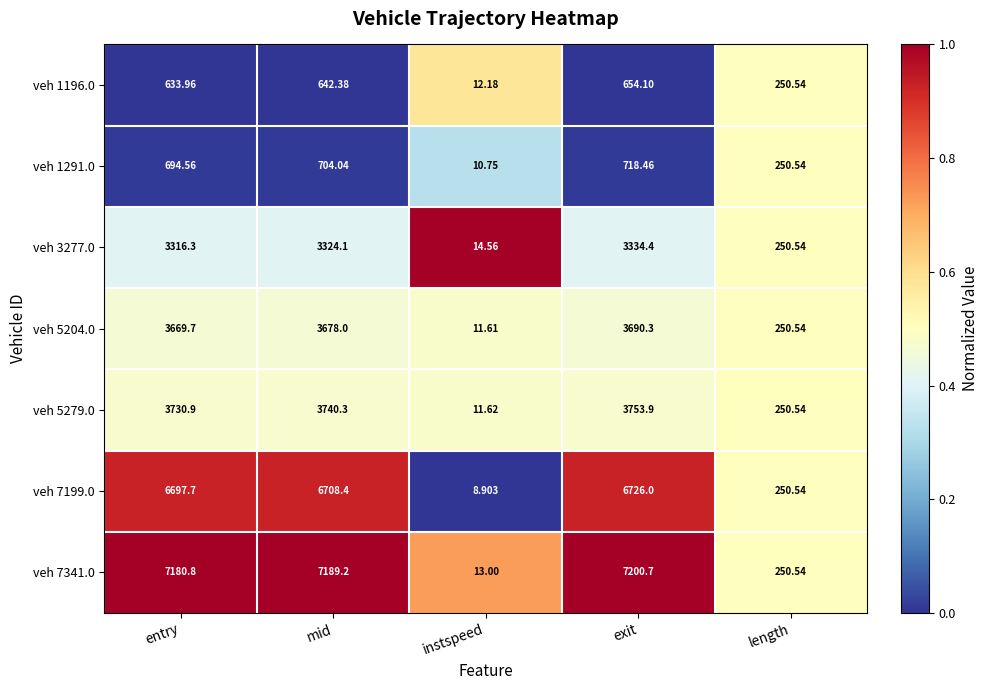

Where does the veh 5279.0 series first go above 3730?

entry